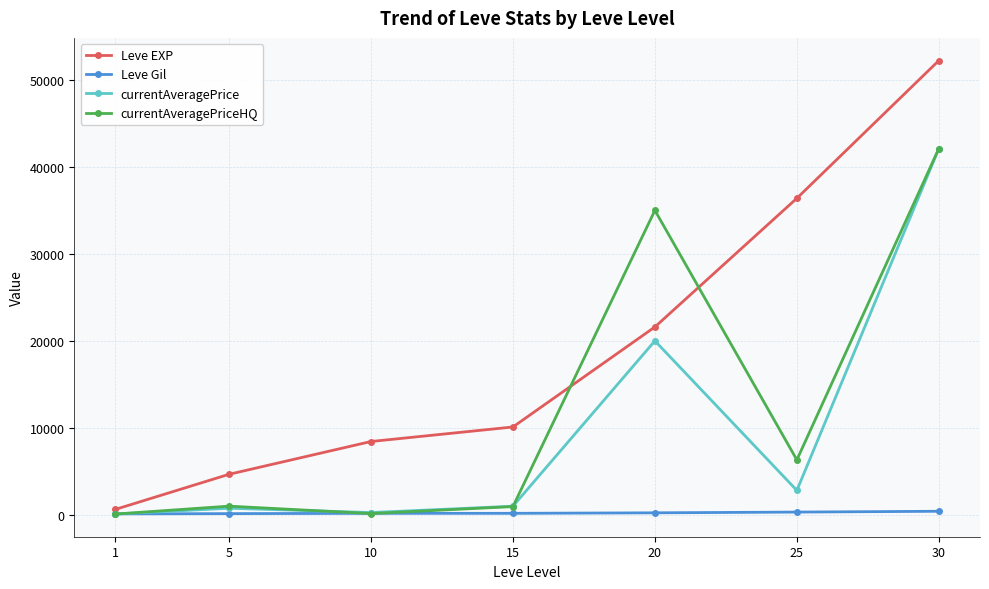

What is the value of the currentAveragePrice point at the 6th from the left?

2806.7